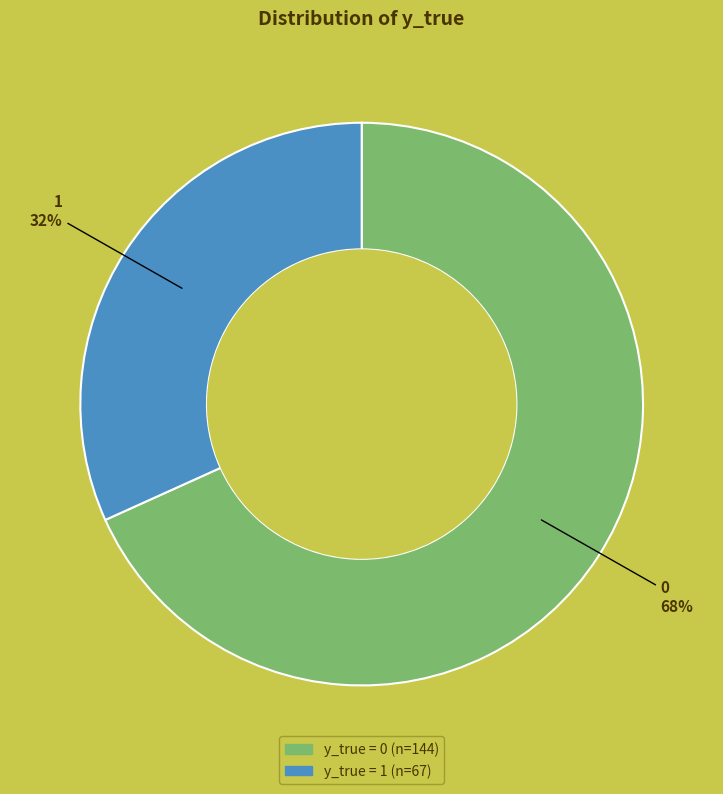

To the nearest percent, what is the difference between the largest and smallest slice percentages?

36%